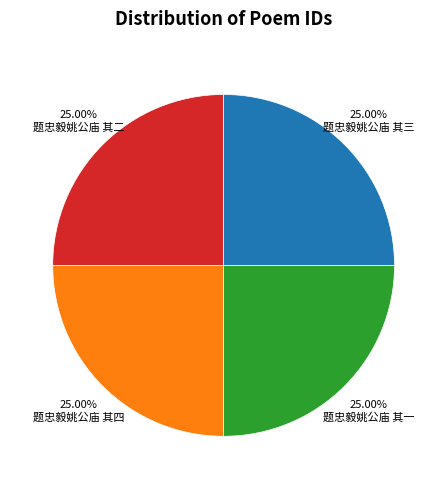

Is 题忠毅姚公庙 其三 the majority of the pie?

No